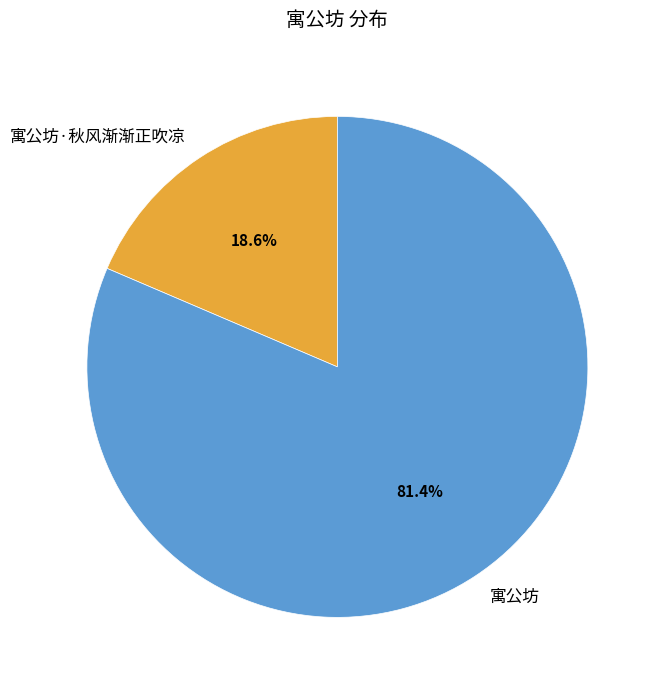

Is it true that 寓公坊·秋风渐渐正吹凉 is 11% of the pie?

False